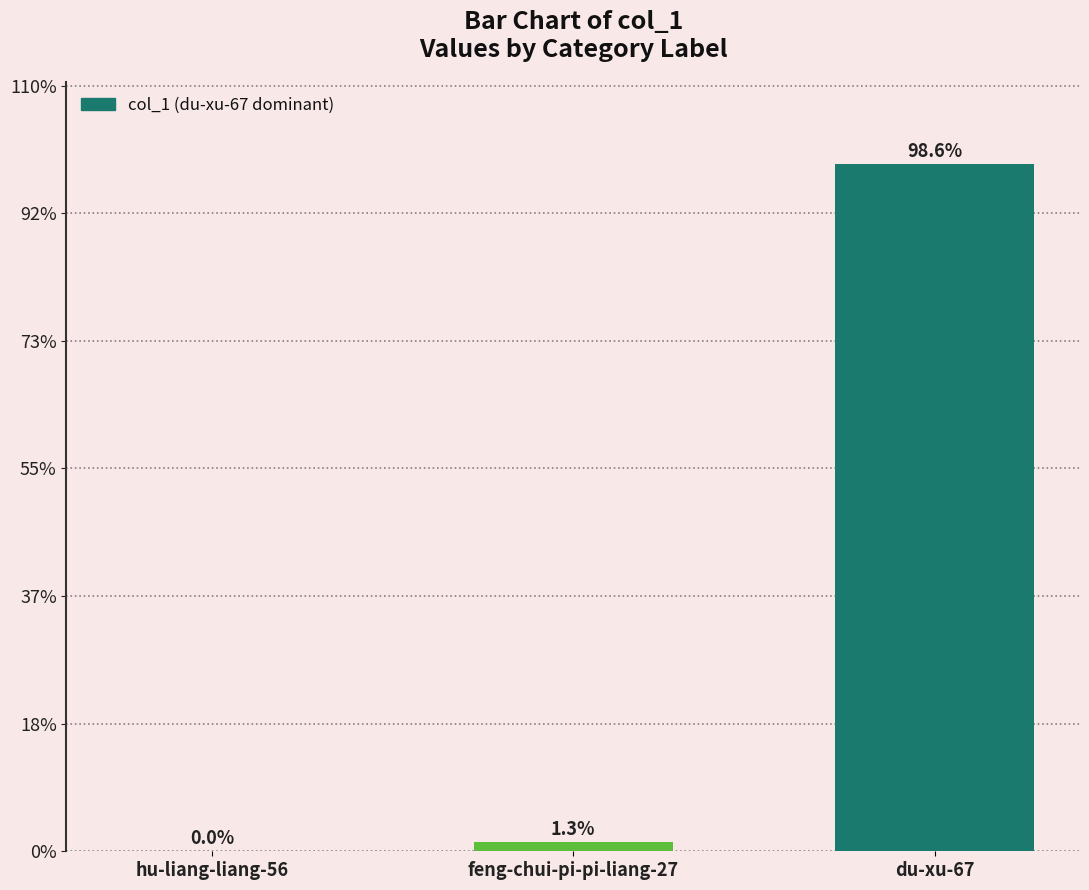

What is the label of the 2nd bar from the right?

feng-chui-pi-pi-liang-27